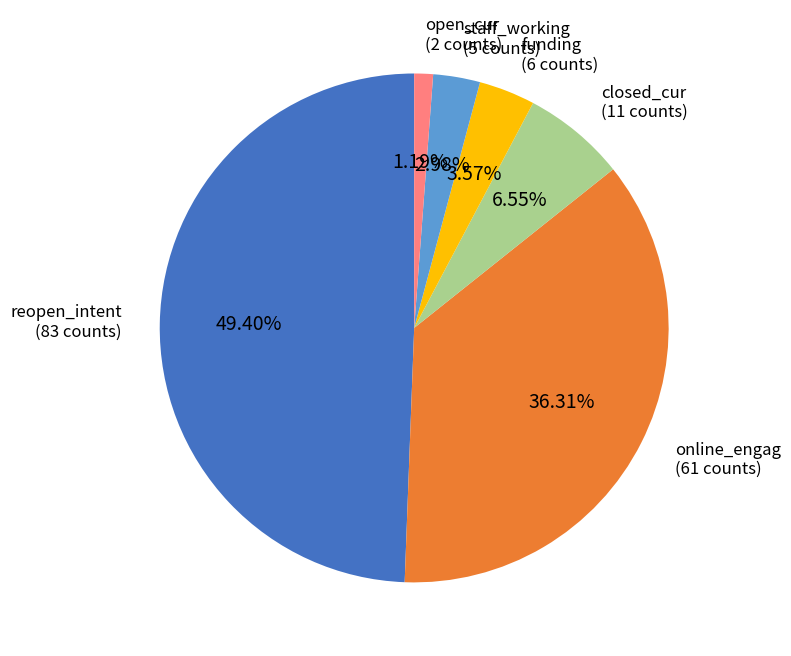

What percentage is NOT represented by closed_cur?

93.5%